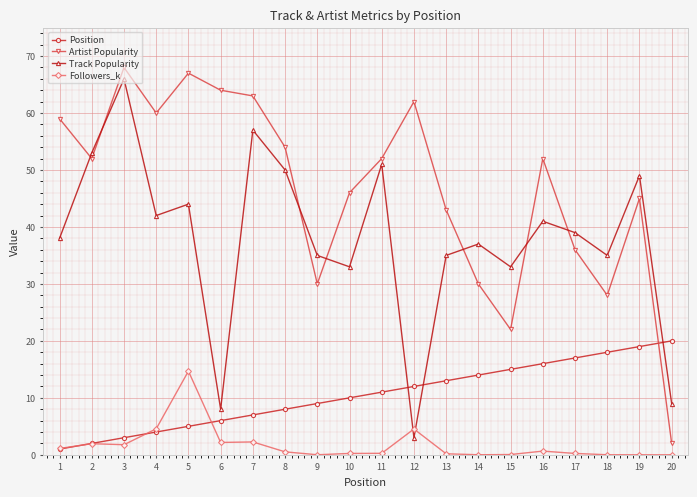

What is the difference between the maximum and minimum values in the Followers_k series?

14.7